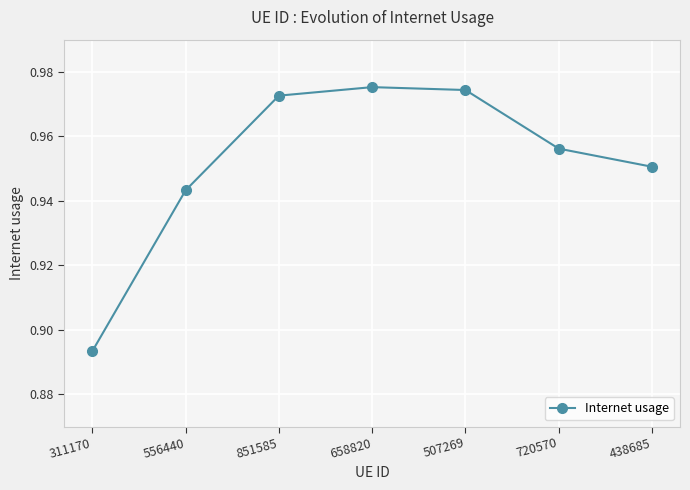

How many points are higher than both their immediate neighbors (excluding endpoints)?

1